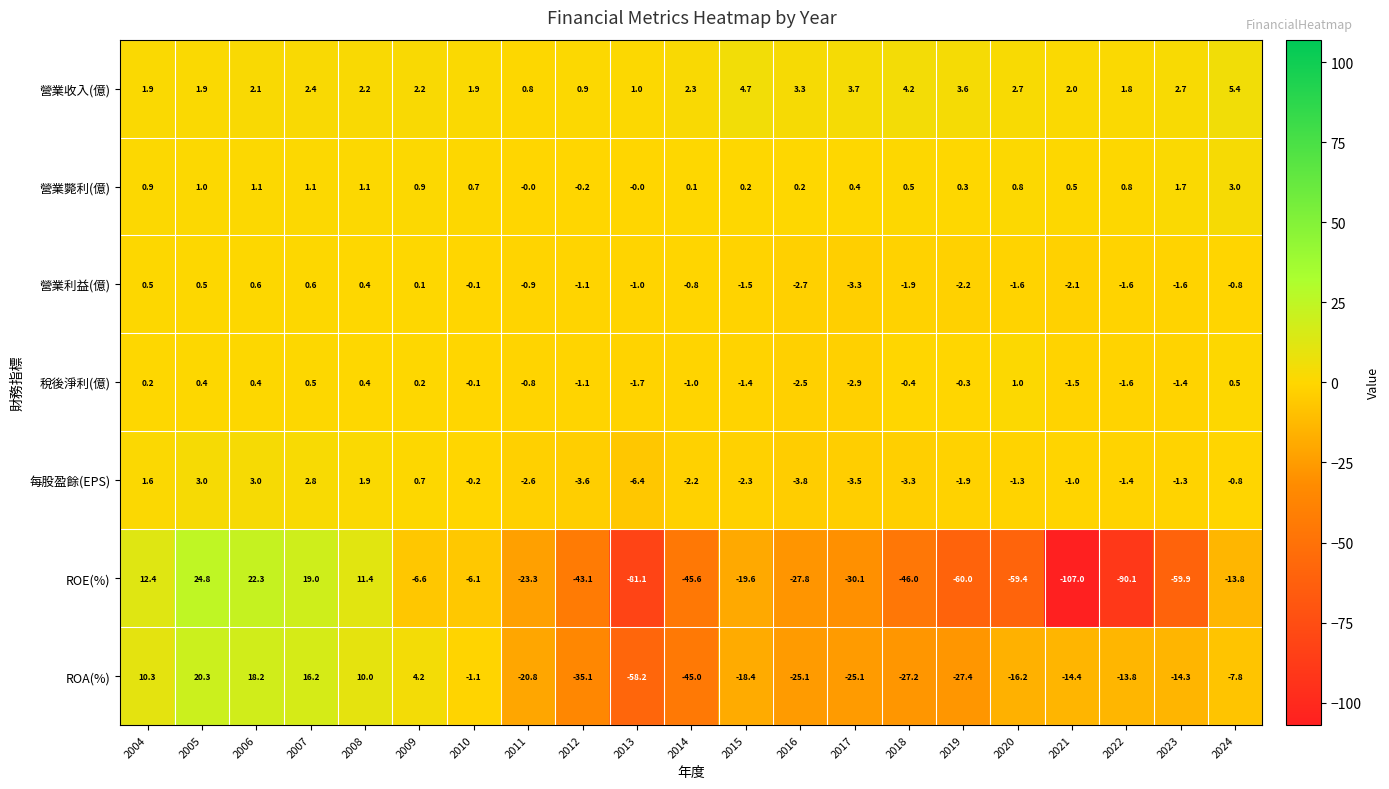

Which series has the largest total across all categories?

營業收入(億)